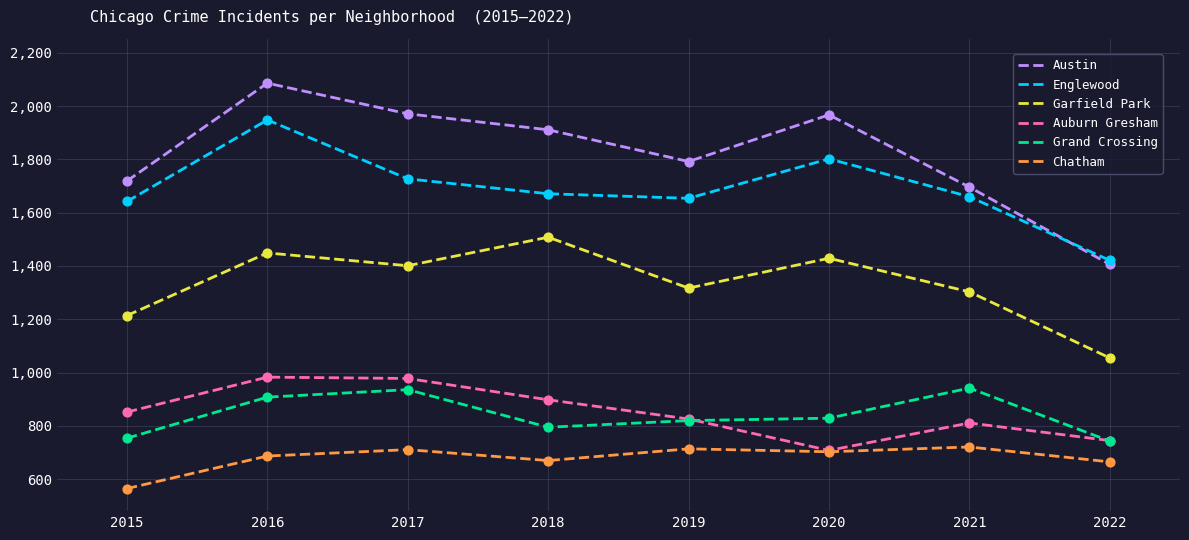

Which series has the largest range (max minus min)?

Austin